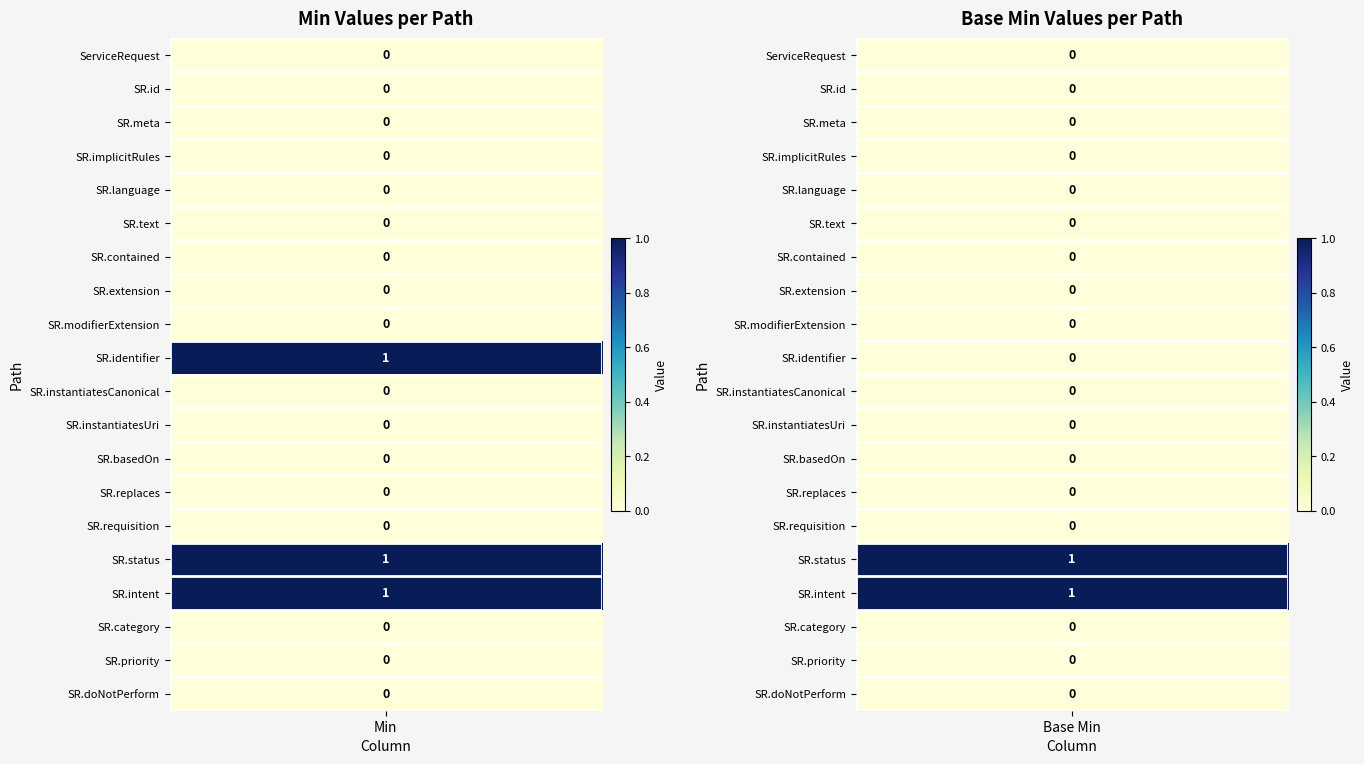

List the series in order of their overall mean, lowest first.

col_base_min, col_min